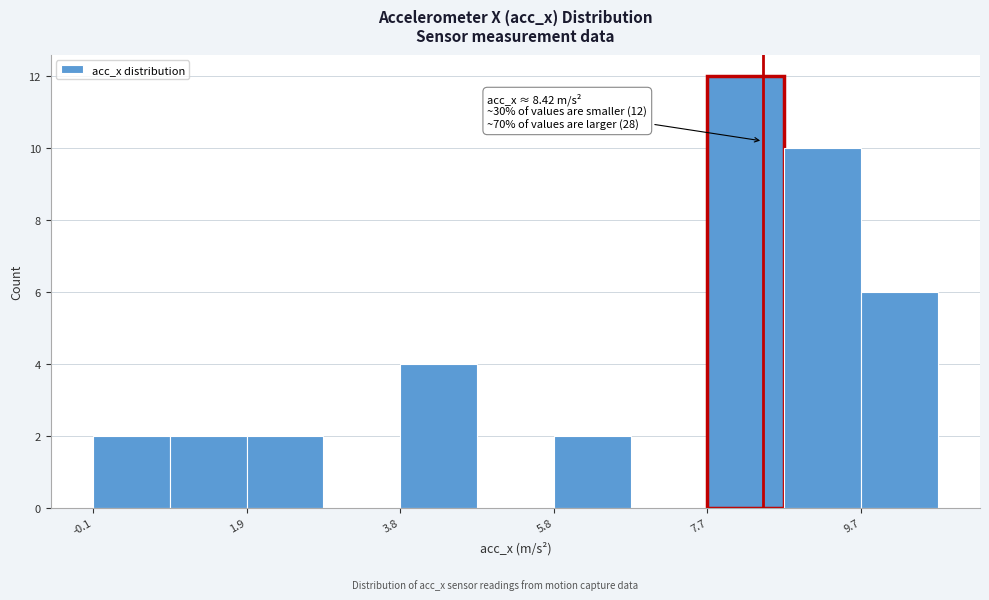

Over which range of the x-axis is the bar tallest?

7.8 to 8.6